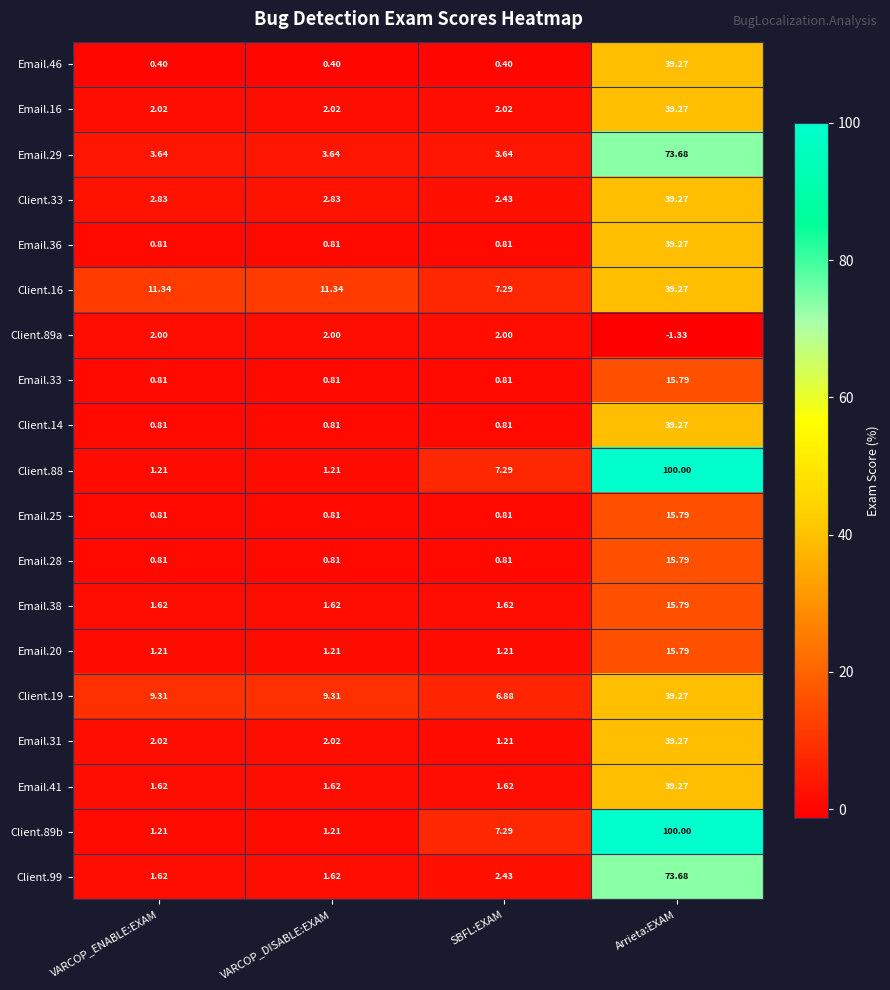

At which category is the sum across all series the highest?

Arrieta:EXAM